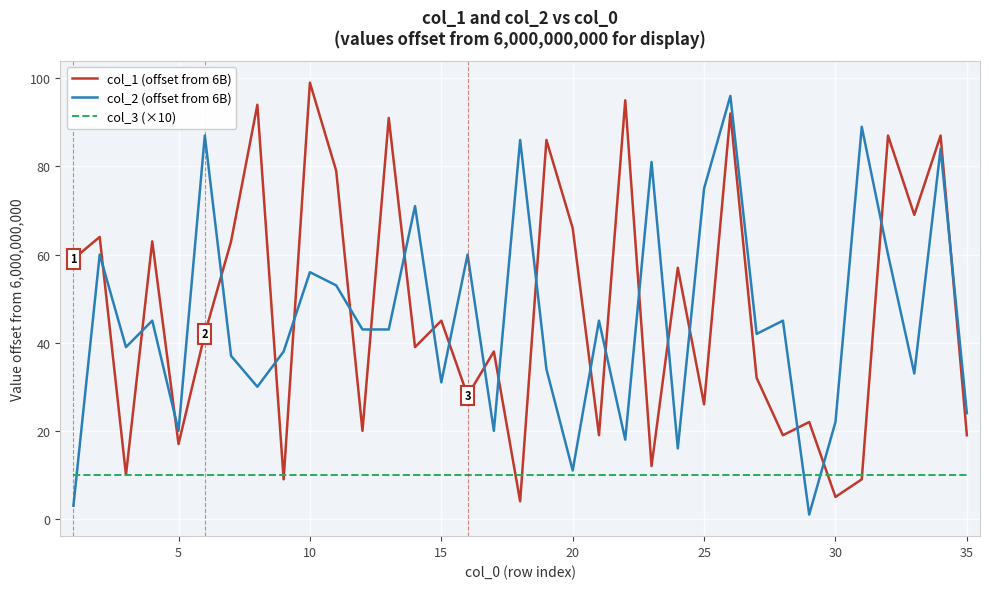

What is the maximum value shown in the chart?

99